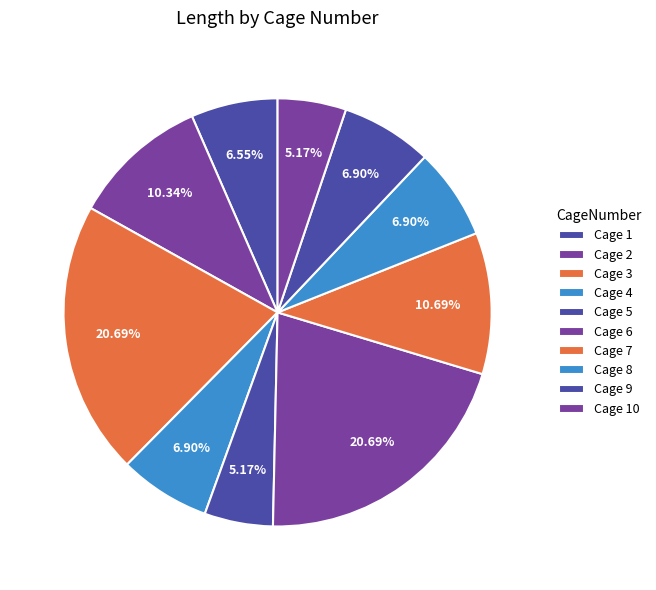

Rank the categories by value from highest to lowest.

3, 6, 7, 2, 4, 8, 9, 1, 5, 10